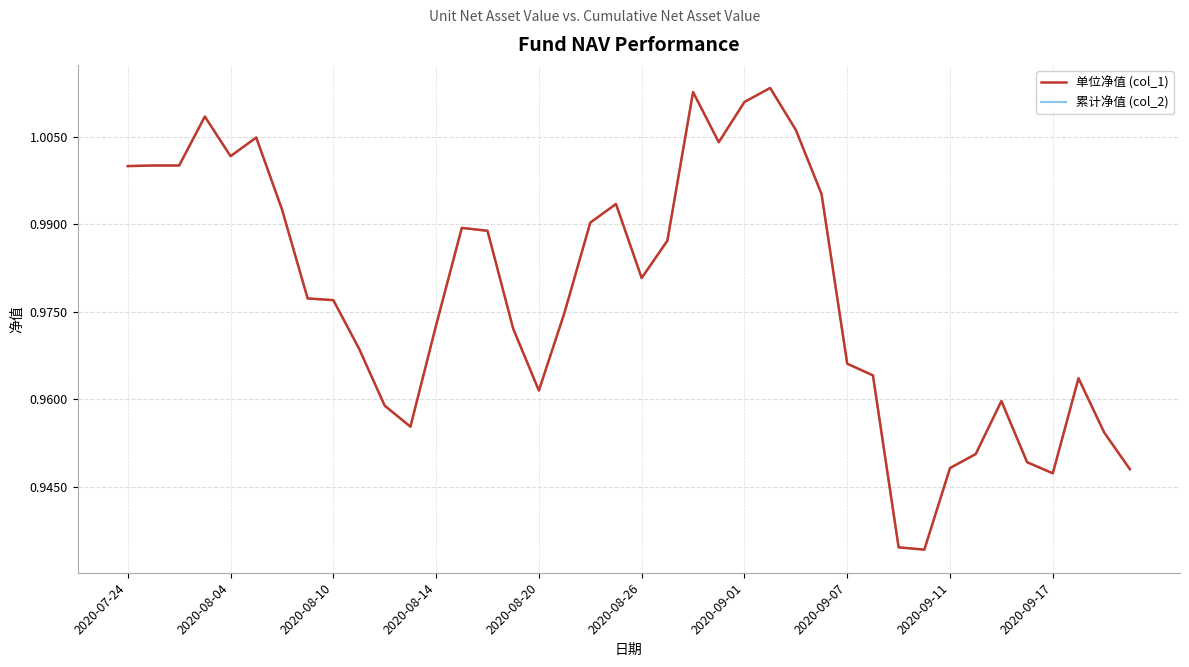

Does the chart display data point markers on the line(s)?

No